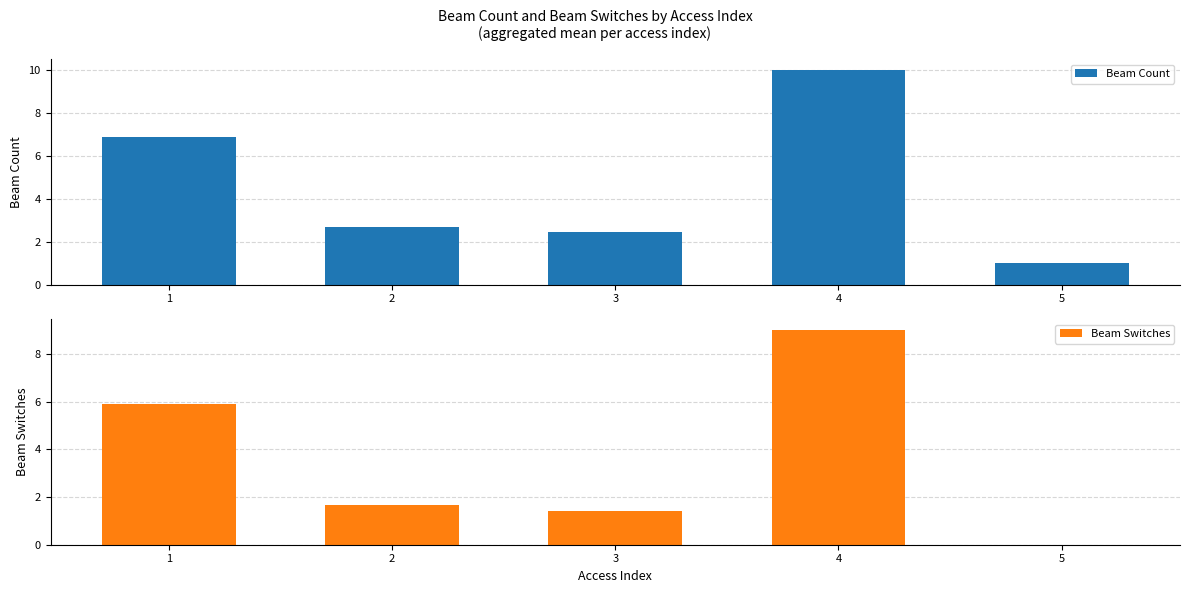

How many bars are there in each group?

2